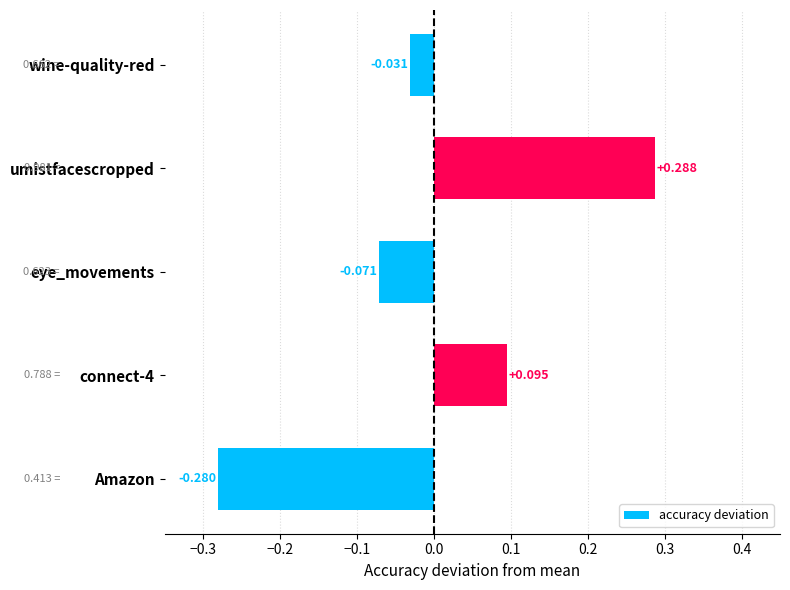

Between wine-quality-red and umistfacescropped, which is larger?

umistfacescropped